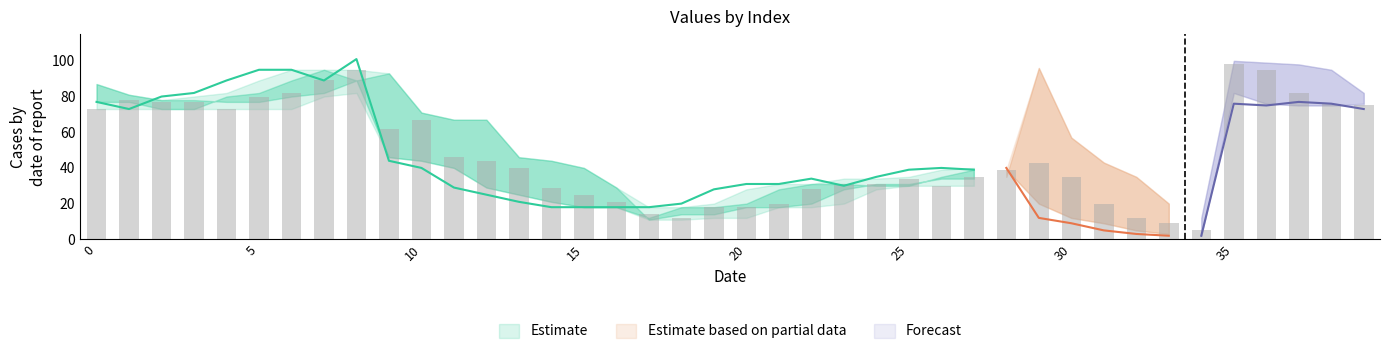

How many categories are shown in the chart?

40